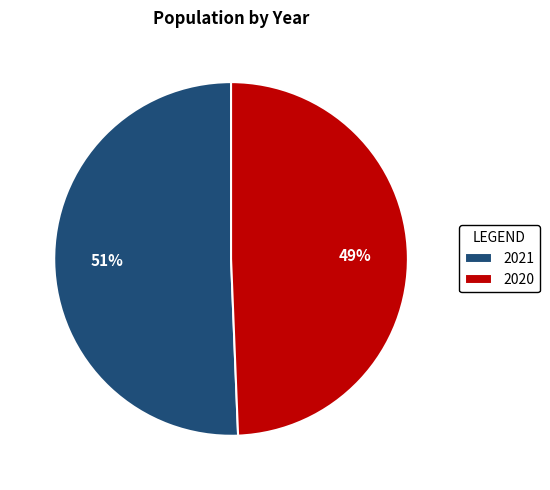

To the nearest percent, what is the combined percentage of 2020 and 2021?

100%